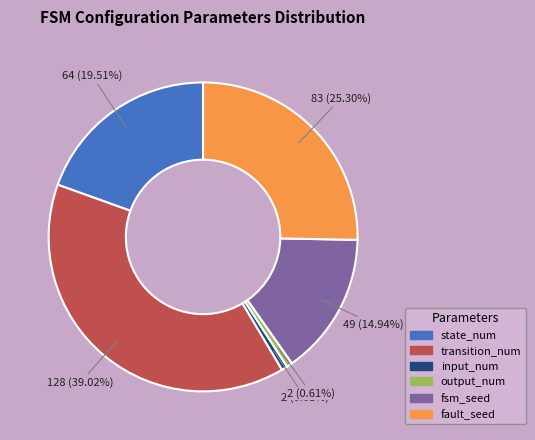

To the nearest percent, what portion does transition_num represent?

39%